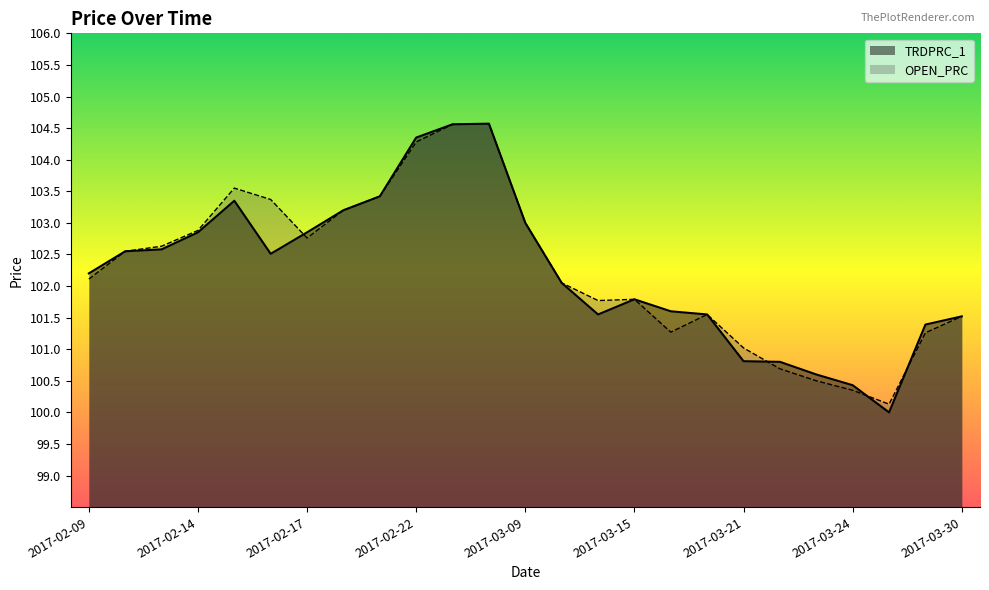

Between which two adjacent categories do OPEN_PRC and TRDPRC_1 first intersect?

2017-02-16 and 2017-02-17